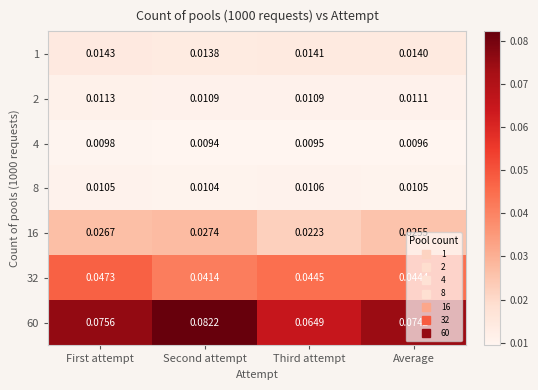

Rank the categories by 1 value from highest to lowest.

First attempt, Third attempt, Average, Second attempt